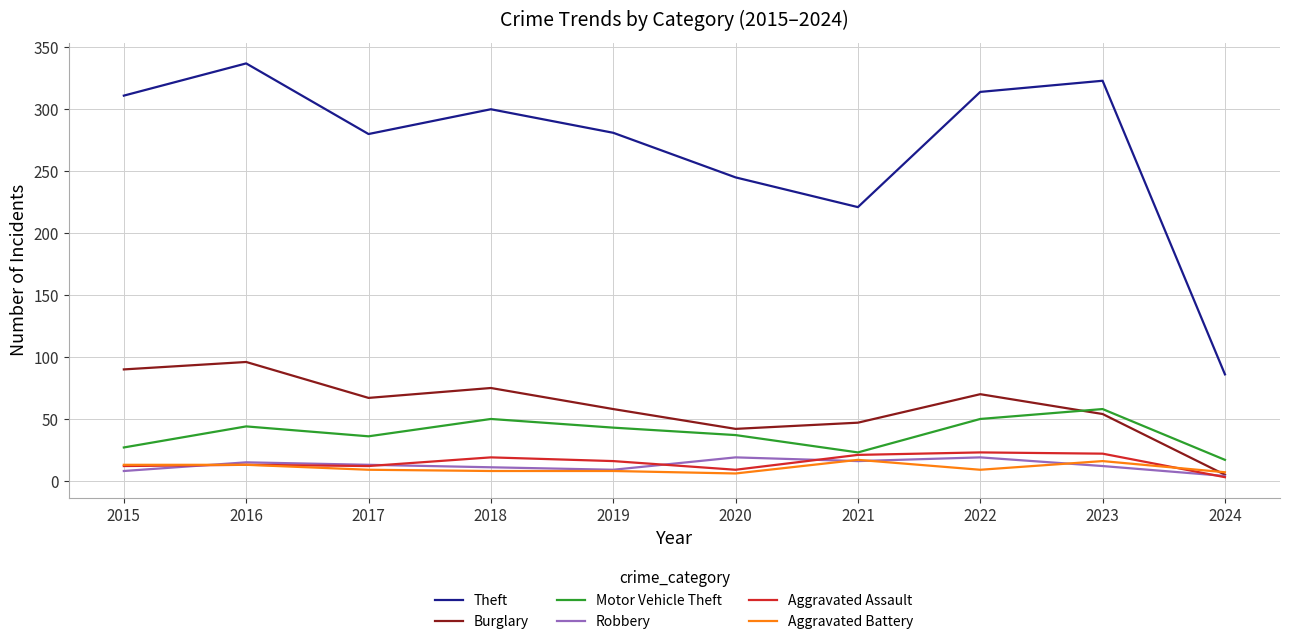

What is the difference between the maximum and minimum values in the Robbery series?

15